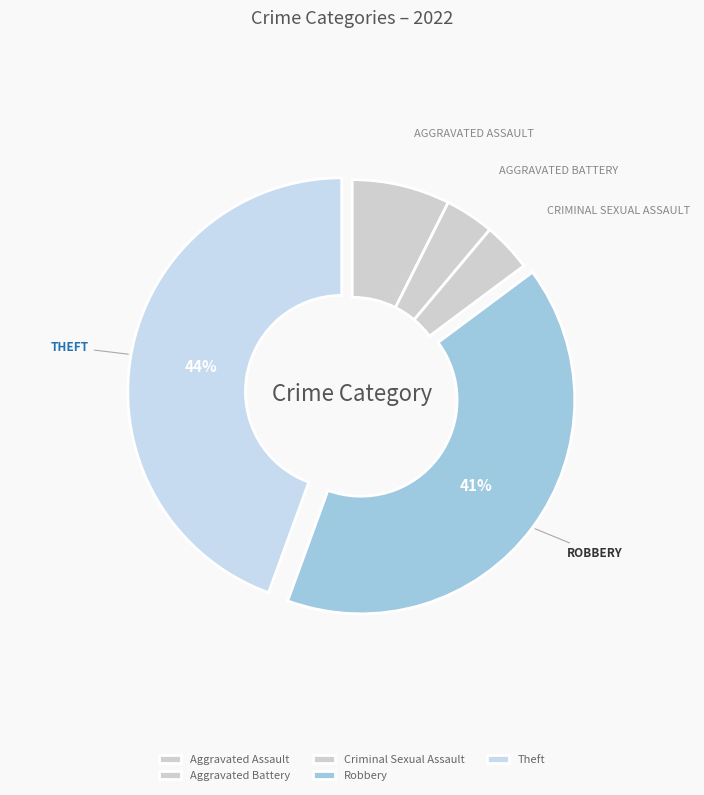

Combined, do Aggravated Assault and Aggravated Battery account for over 50%?

No